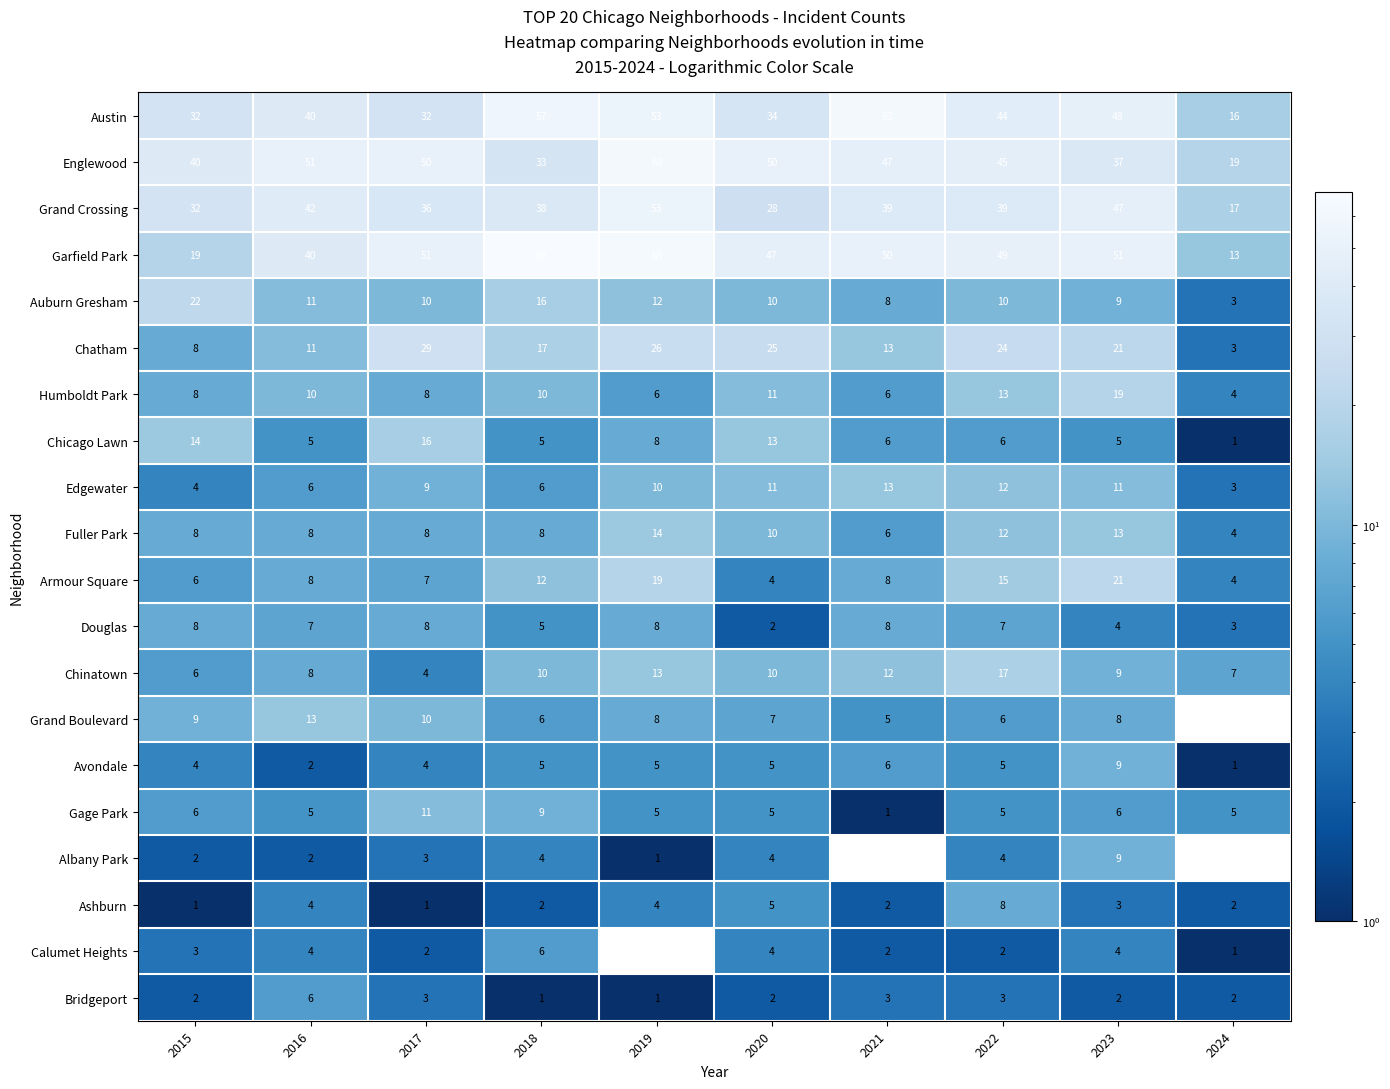

What is the sum of the Humboldt Park values at 2022 and 2023?

32